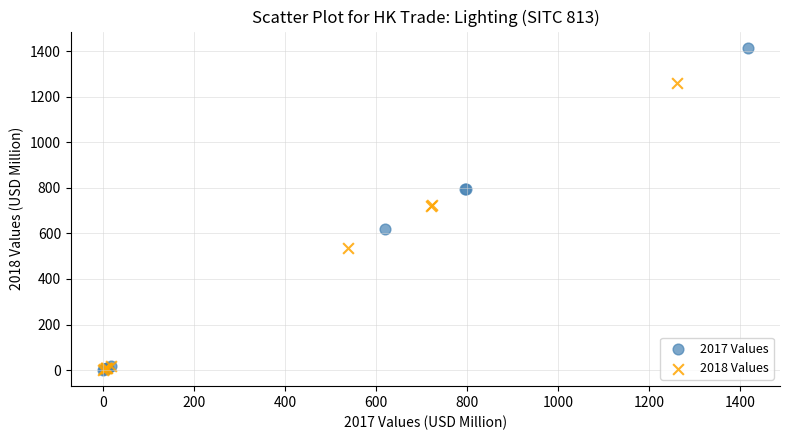

Which series reaches the maximum Y coordinate?

2017 Values